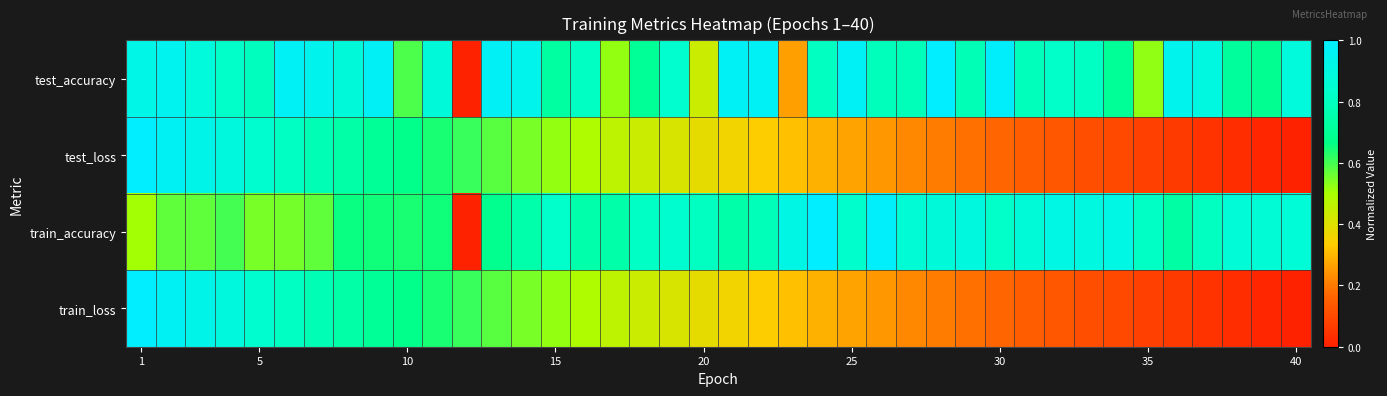

What is the maximum value shown in the chart?

1.0